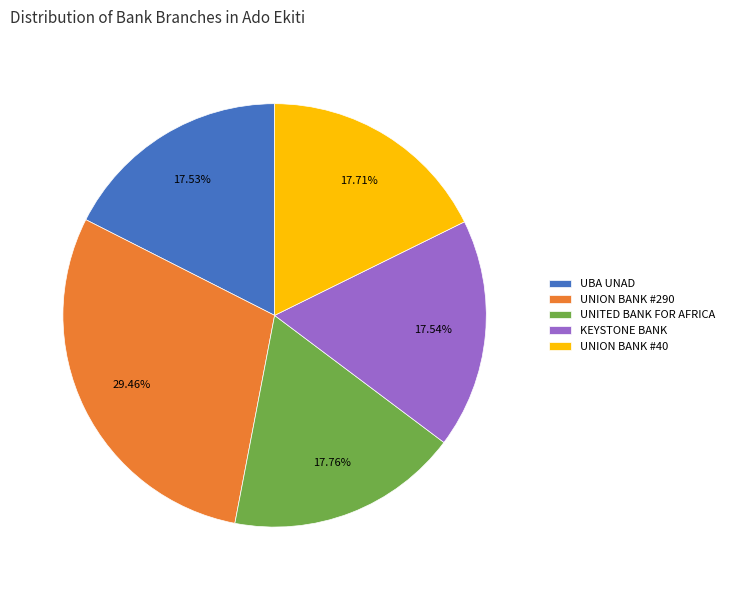

Approximately how many times larger is the value at UNITED BANK FOR AFRICA compared to KEYSTONE BANK?

1.0